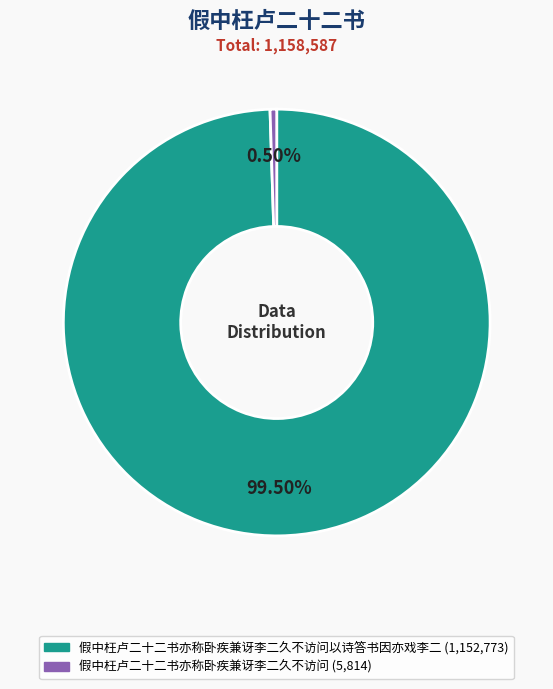

How many slices are in this pie chart?

2